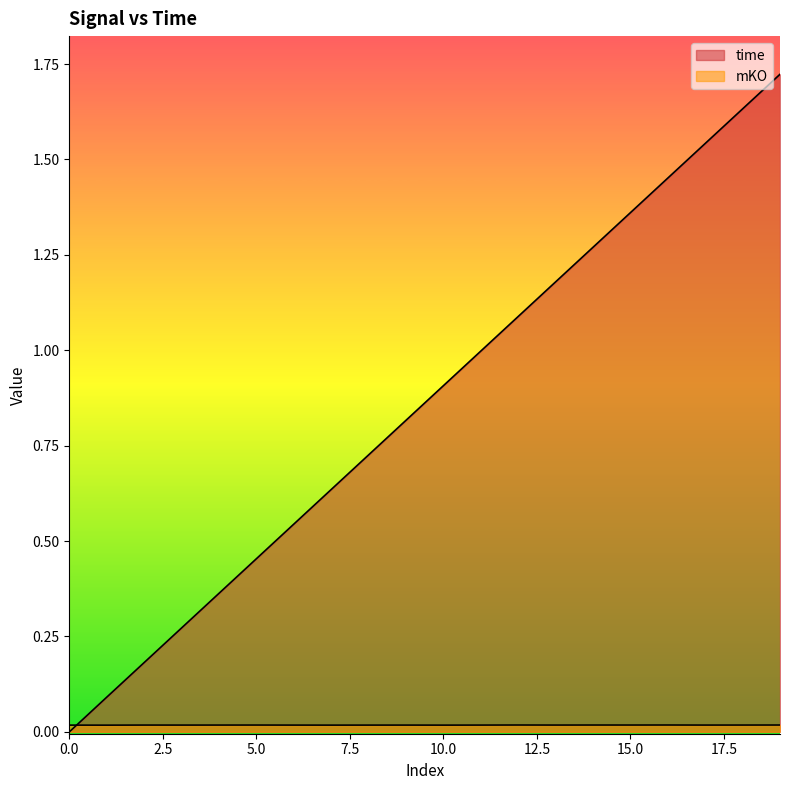

Which series changed the most between 13 and 17?

time